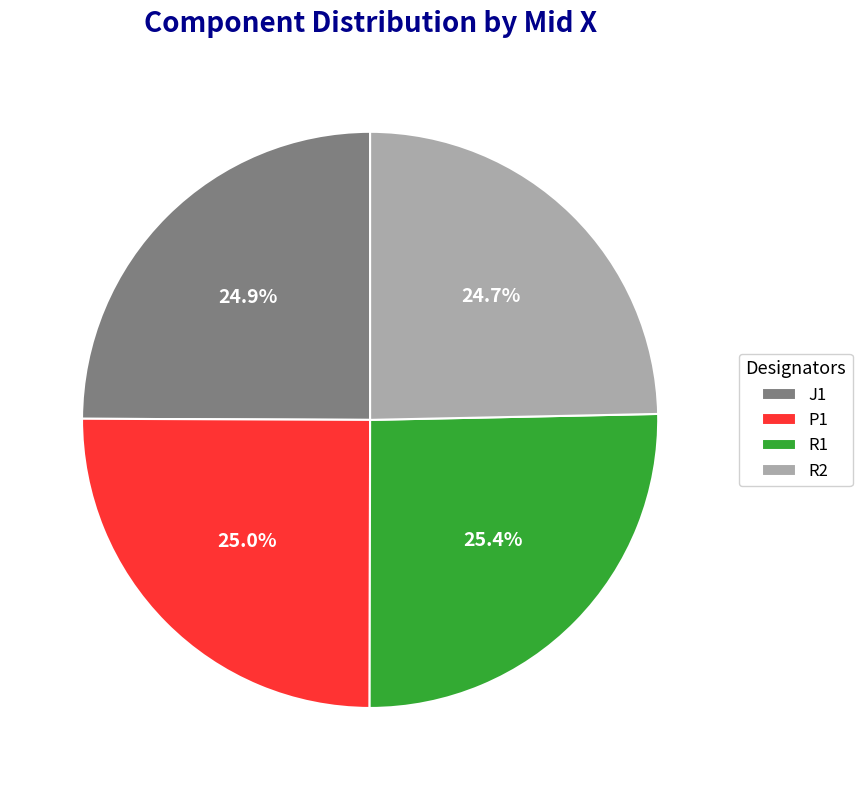

What is the ratio of the value at R2 to the value at R1?

1.0